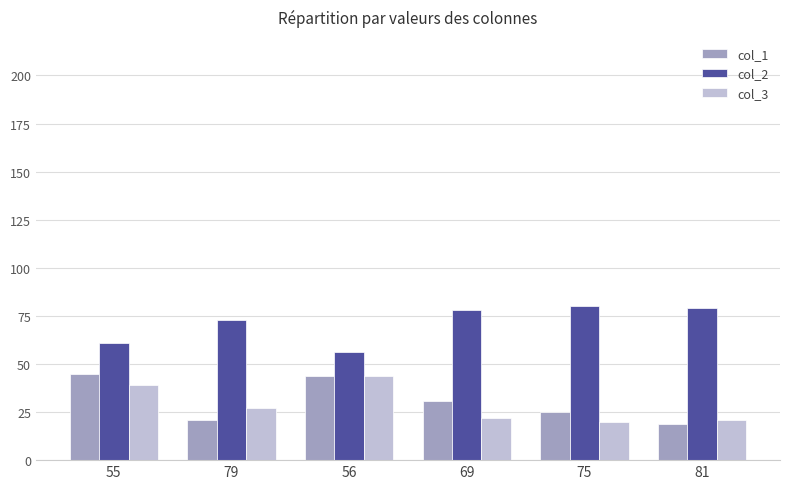

How many distinct data groups are displayed?

3